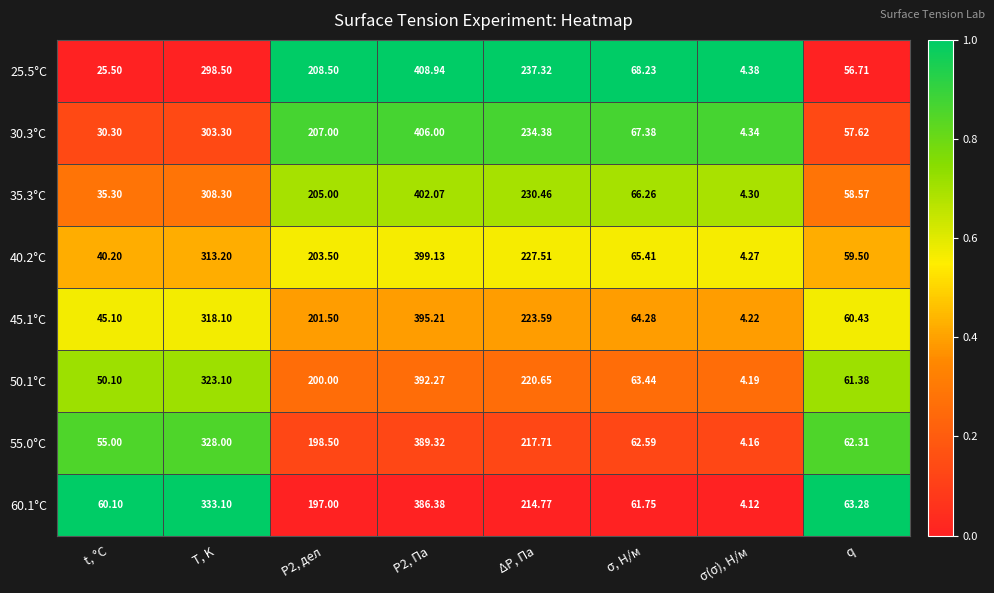

Is the value of 40.2°C at σ, Н/м greater than the value of 30.3°C at σ, Н/м?

No